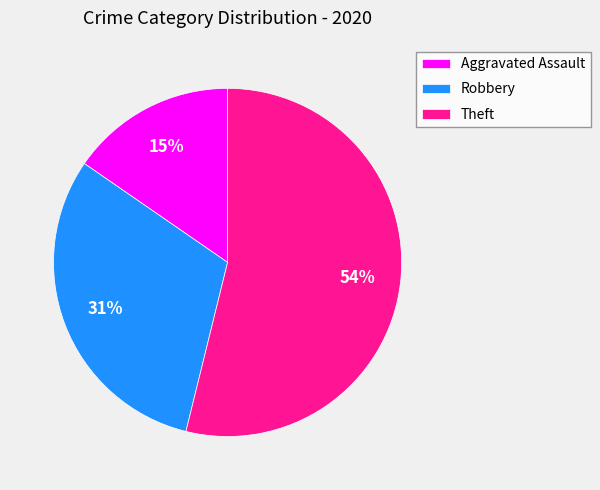

Combined, do Theft and Robbery account for over 50%?

Yes